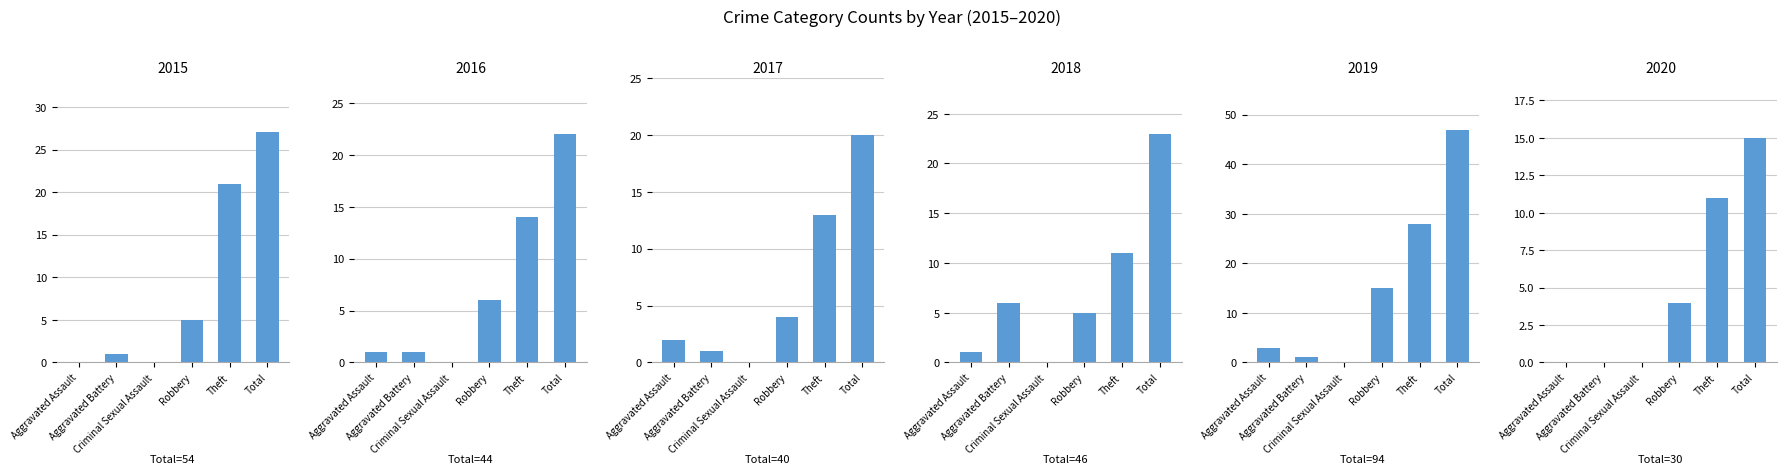

Reading left to right, transcribe all the data shown in this chart.

2015: Aggravated Assault=0	Aggravated Battery=1	Criminal Sexual Assault=0	Robbery=5	Theft=21	Total=27
2016: Aggravated Assault=1	Aggravated Battery=1	Criminal Sexual Assault=0	Robbery=6	Theft=14	Total=22
2017: Aggravated Assault=2	Aggravated Battery=1	Criminal Sexual Assault=0	Robbery=4	Theft=13	Total=20
2018: Aggravated Assault=1	Aggravated Battery=6	Criminal Sexual Assault=0	Robbery=5	Theft=11	Total=23
2019: Aggravated Assault=3	Aggravated Battery=1	Criminal Sexual Assault=0	Robbery=15	Theft=28	Total=47
2020: Aggravated Assault=0	Aggravated Battery=0	Criminal Sexual Assault=0	Robbery=4	Theft=11	Total=15